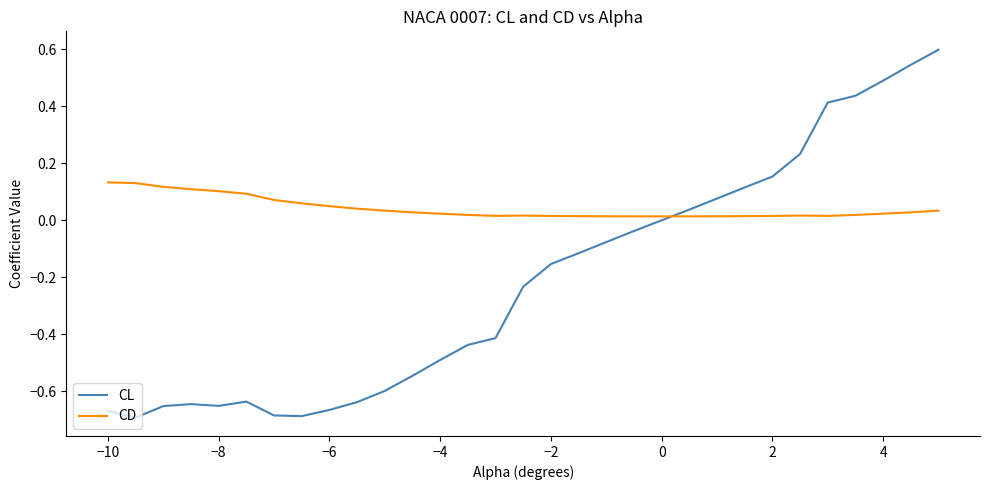

Which series has the largest total across all categories?

CD